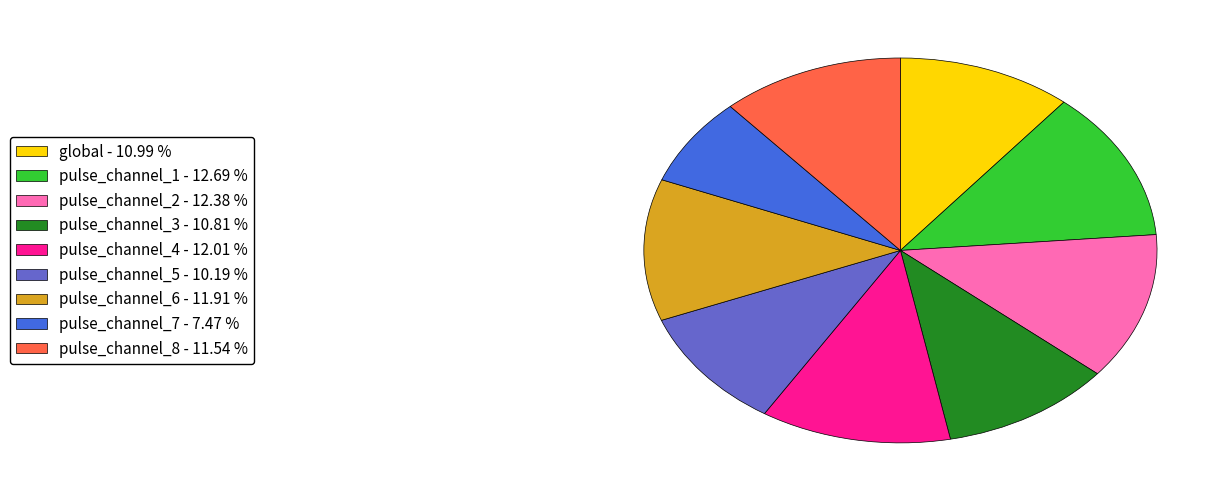

How many slices are in this pie chart?

9